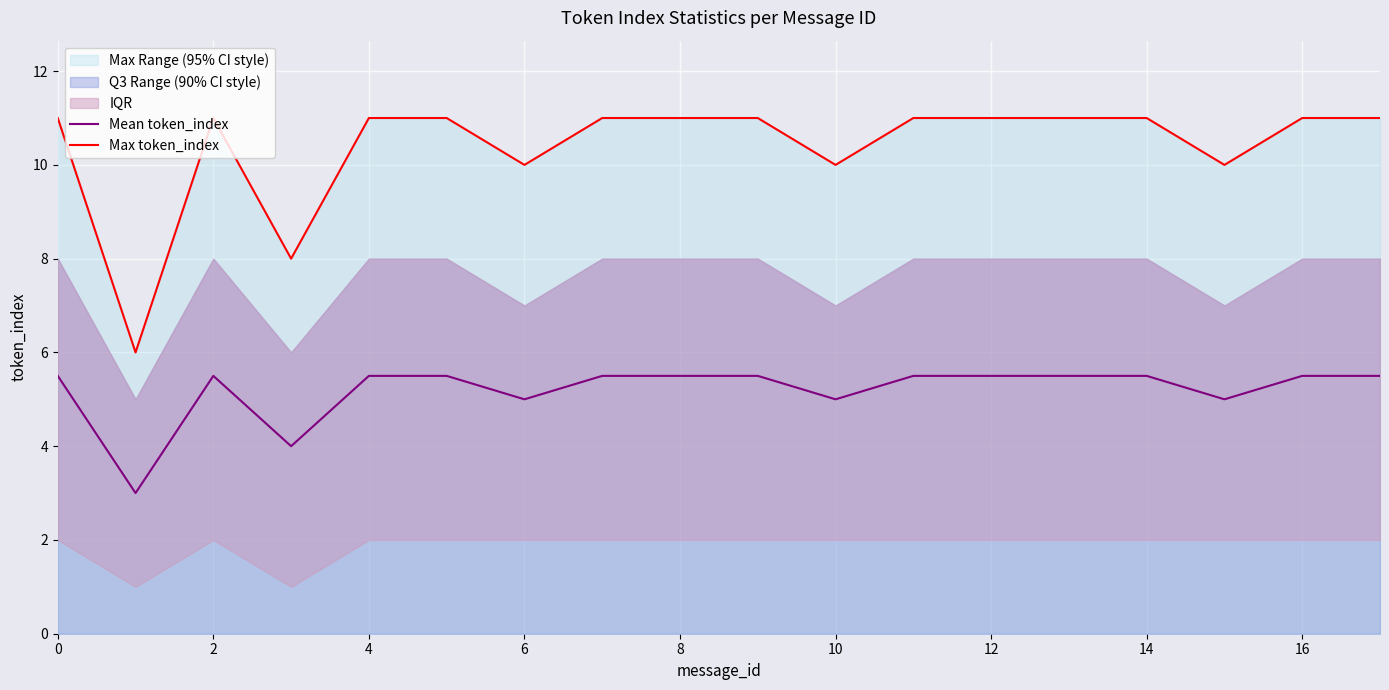

Is the value of Max token_index at 12 greater than the value of Mean token_index at 12?

Yes